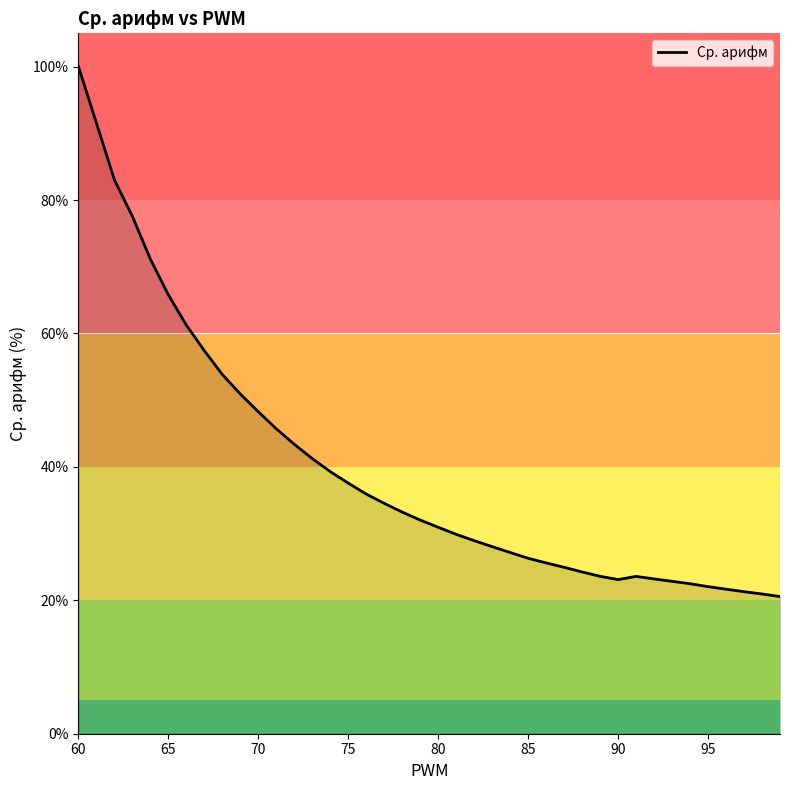

What is the difference between the maximum and minimum values?

79.4